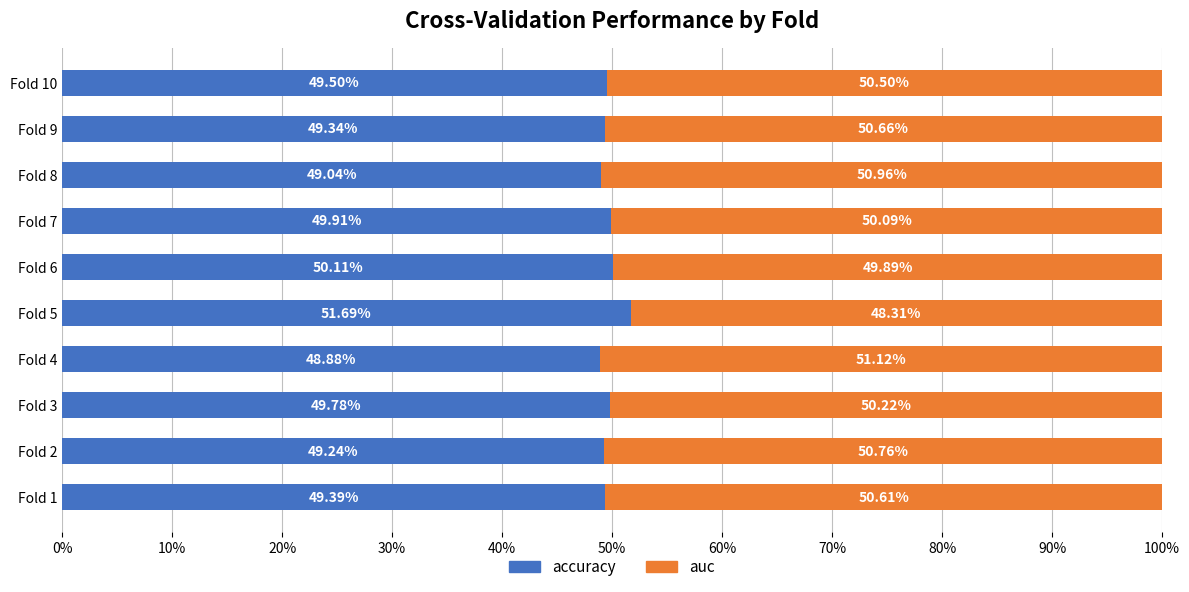

What is the difference between the maximum and second lowest values in the accuracy series?

2.6